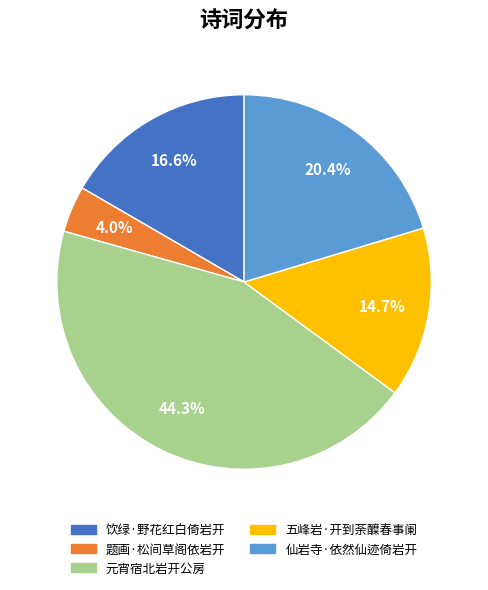

To the nearest percent, what percentage of the pie is 五峰岩·开到荼醾春事阑?

15%